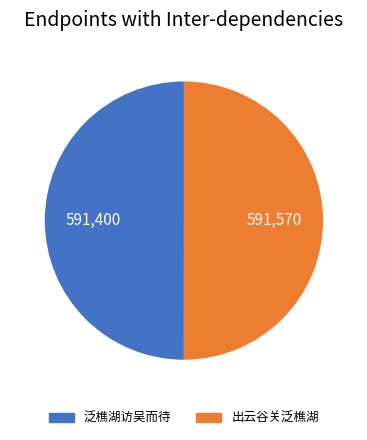

Is it true that 出云谷关泛樵湖 is 63% of the pie?

False